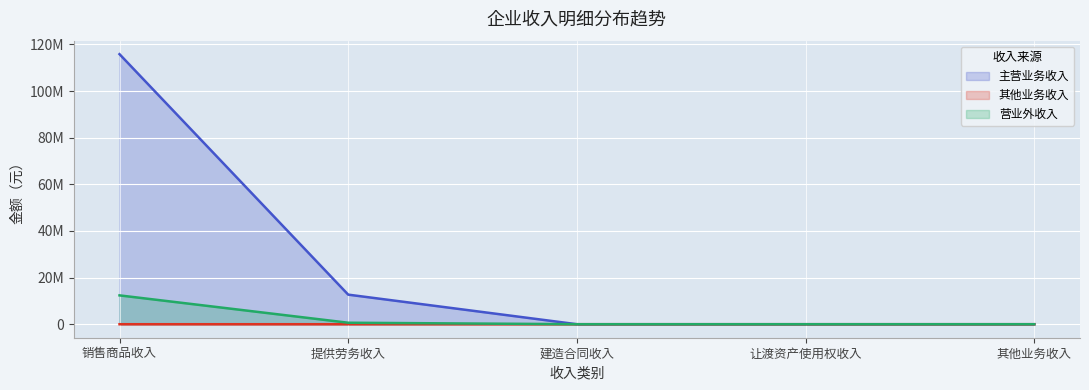

Between 提供劳务收入 and 建造合同收入, which series saw the biggest shift?

主营业务收入